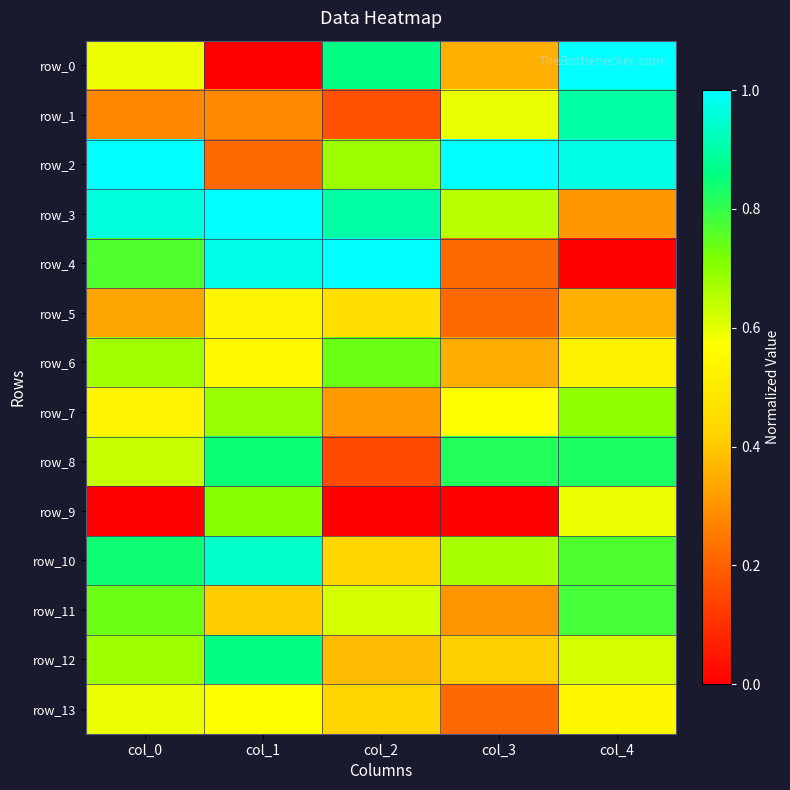

What is the total value across all series at col_1?

8.6